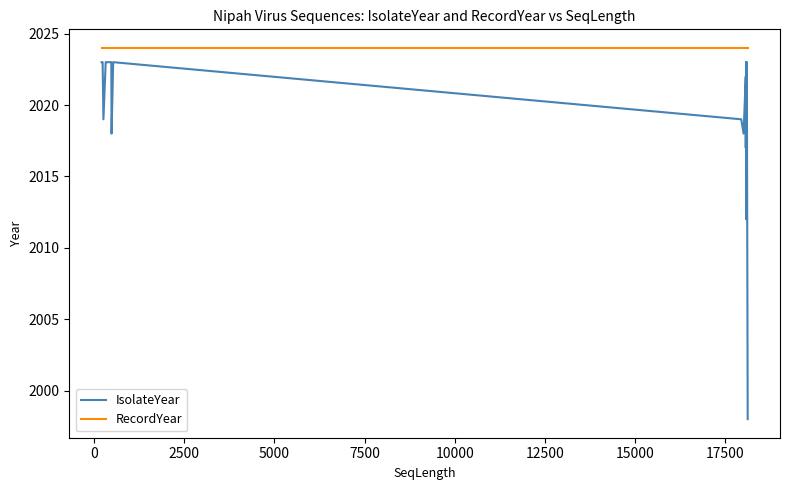

Does the chart have visible grid lines?

No